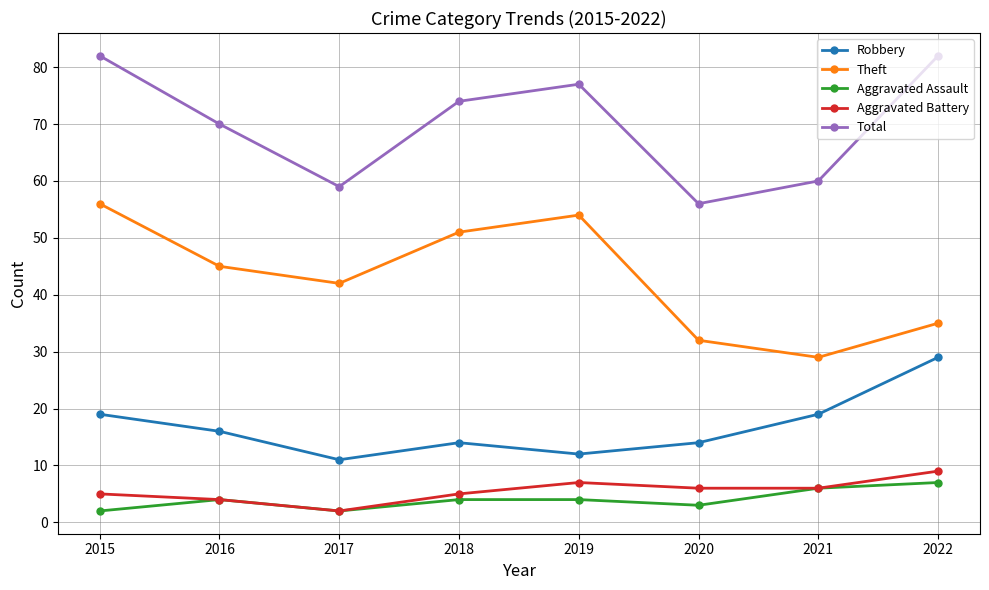

What is the difference between the maximum and second lowest values in the Aggravated Assault series?

5